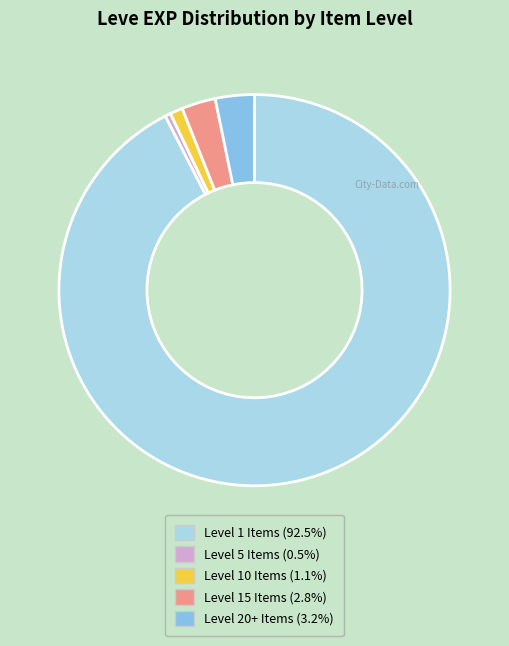

Count the number of slices in the pie.

5